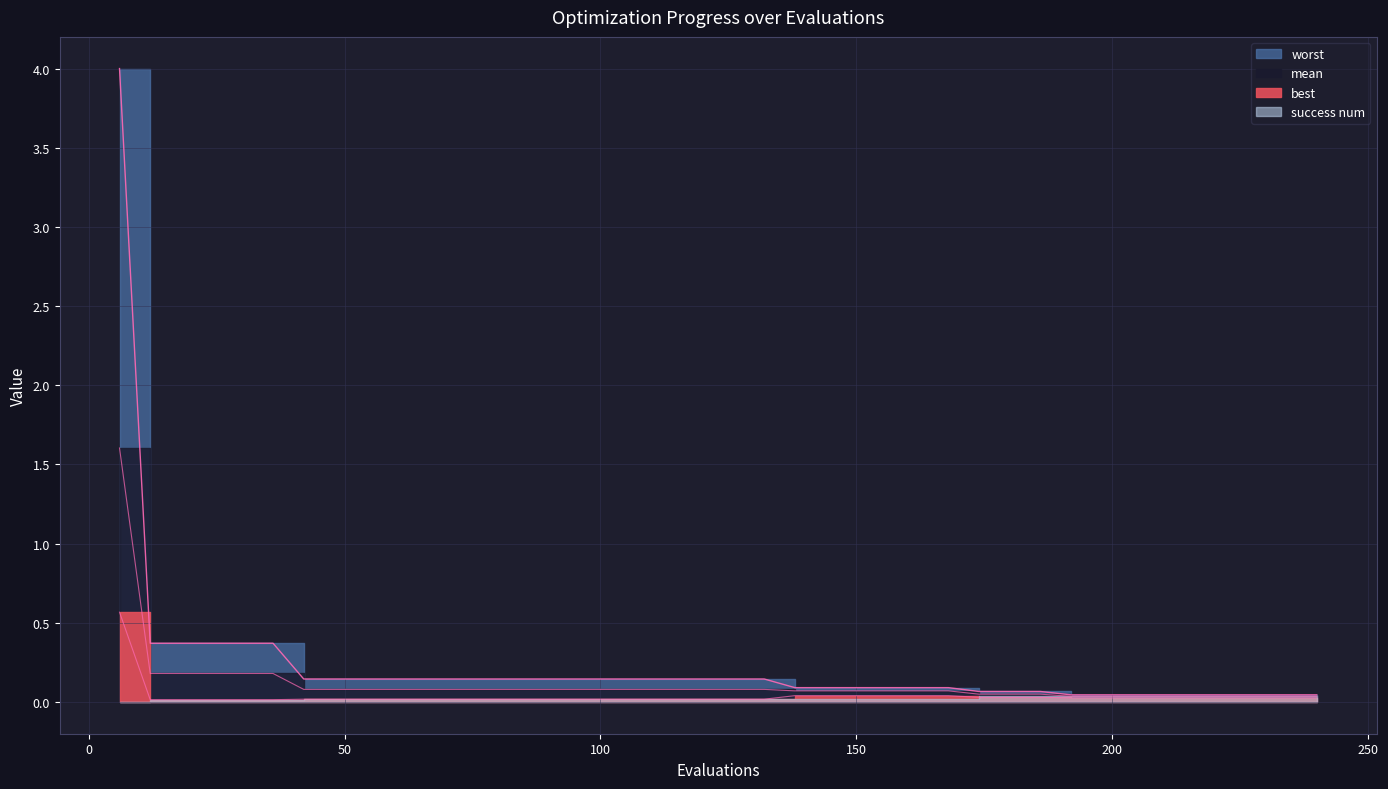

True or false: worst and best cross at least once.

False